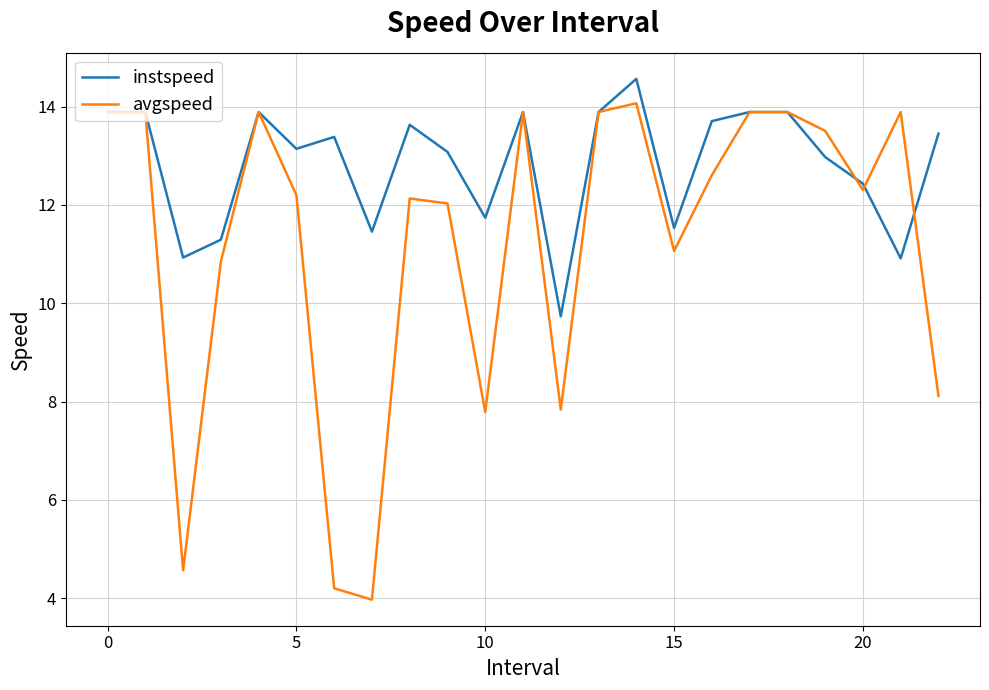

What is the lowest value of the avgspeed series?

4.0